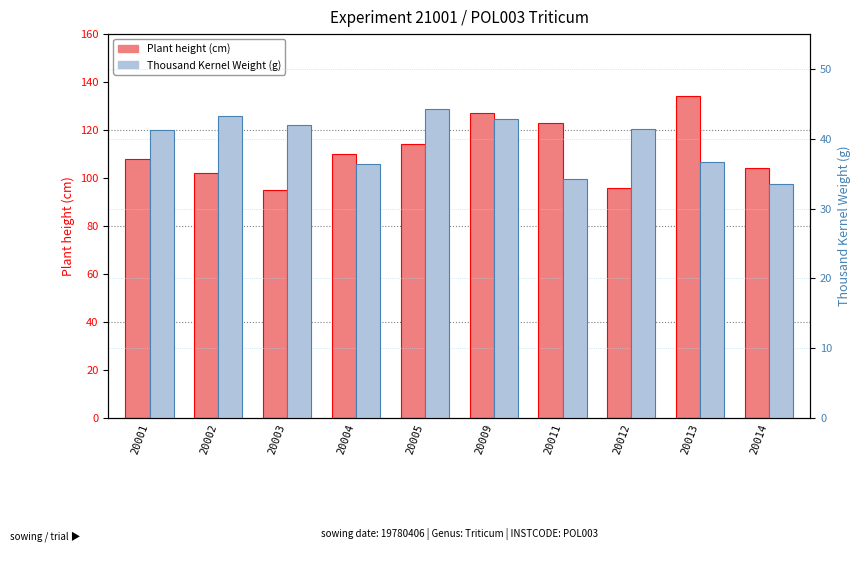

Rank the series at 20004 from lowest to highest value.

Thousand Kernel Weight, Plant height